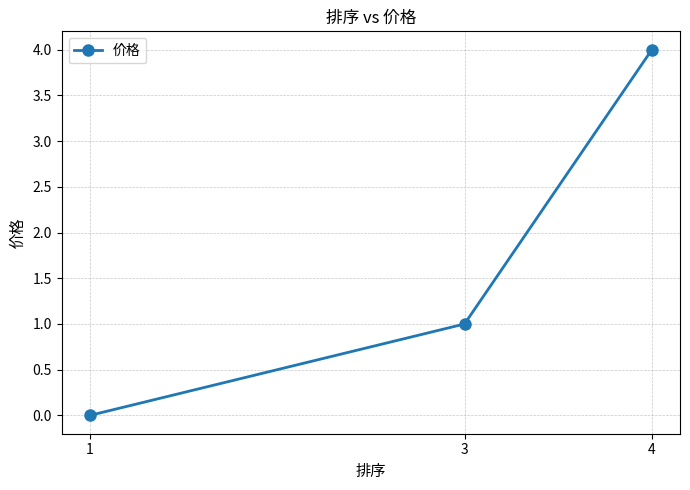

Where is the data nearest to the value 2?

3